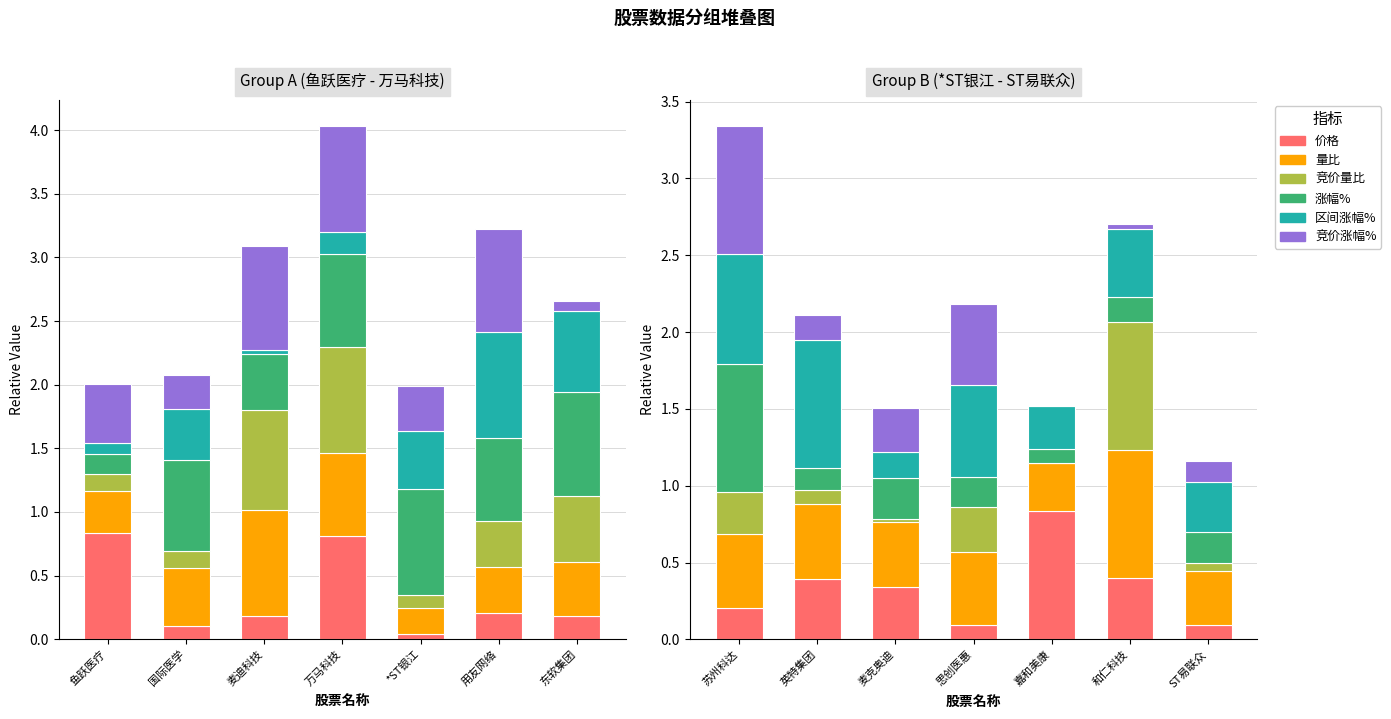

What is the label of the 1st bar from the left?

苏州科达